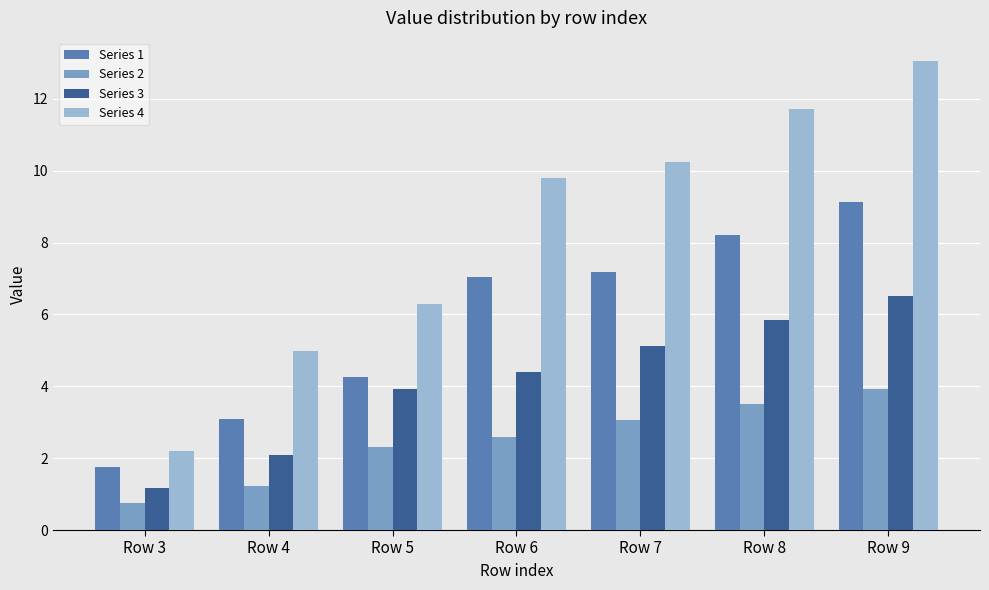

List the series in order of their overall mean, lowest first.

Series 2, Series 3, Series 1, Series 4